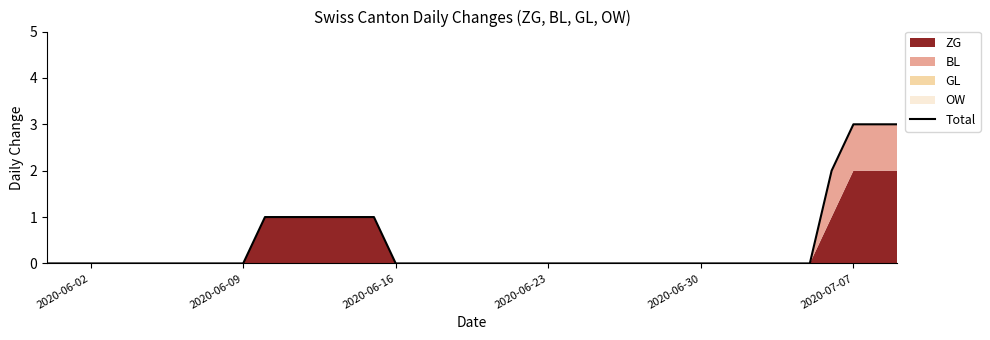

Reading left to right, extract all data points from this chart.

0	0	0	0	0	0	0	0	0	0	1	1	1	1	1	1	0	0	0	0	0	0	0	0	0	0	0	0	0	0	0	0	0	0	0	0	2	3	3	3